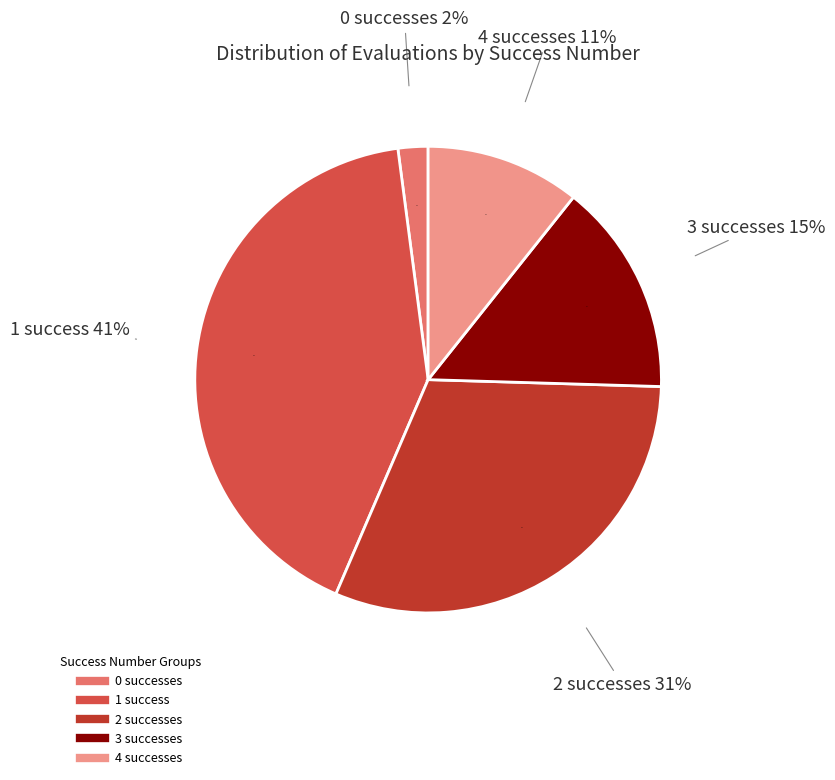

Which has a higher value, success_num_0 or success_num_3?

success_num_3